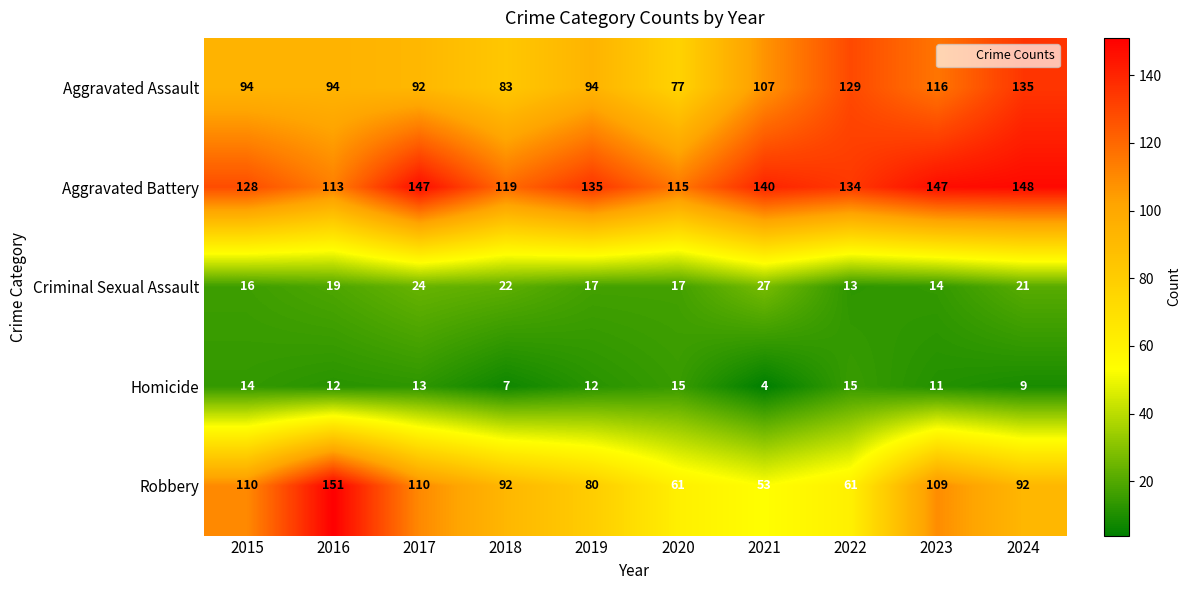

Rank the series at 2019 from highest to lowest value.

Aggravated Battery, Aggravated Assault, Robbery, Criminal Sexual Assault, Homicide